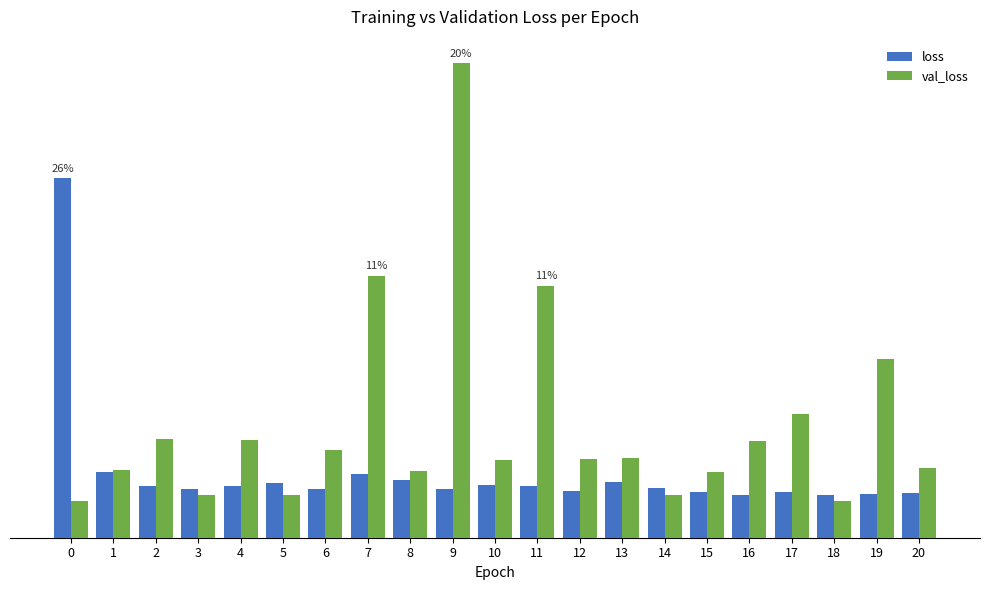

Which has a higher value, 13 or 20?

13